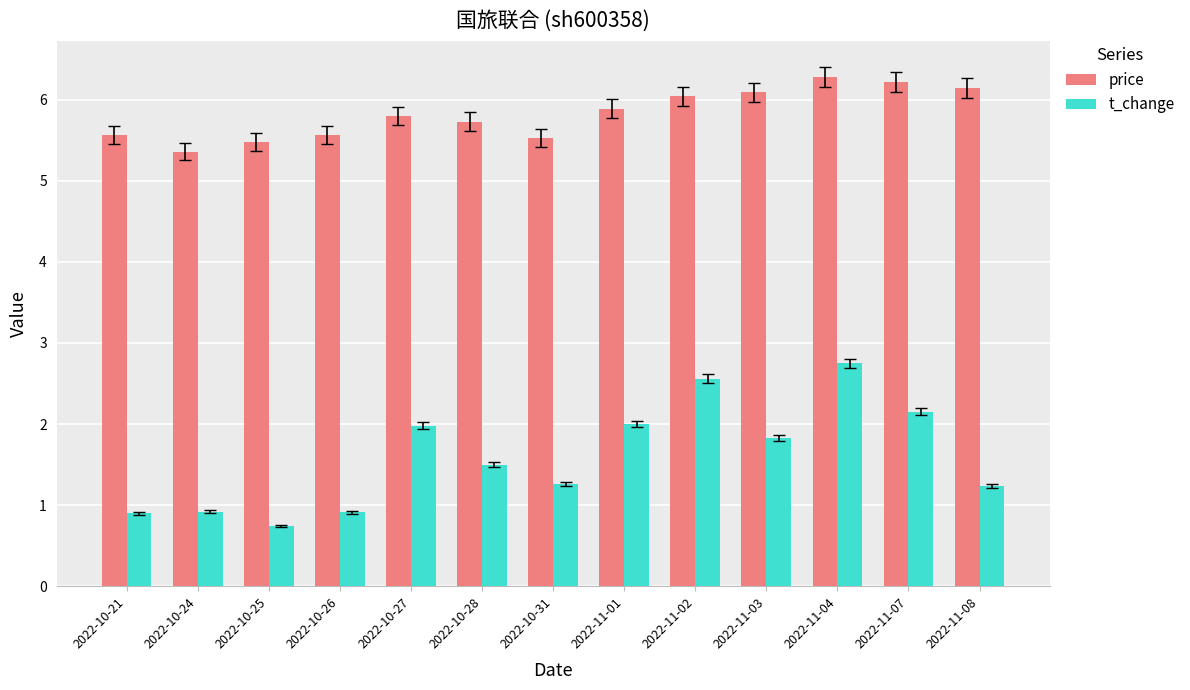

True or false: t_change has a value of 2.5 at 2022-11-03.

False